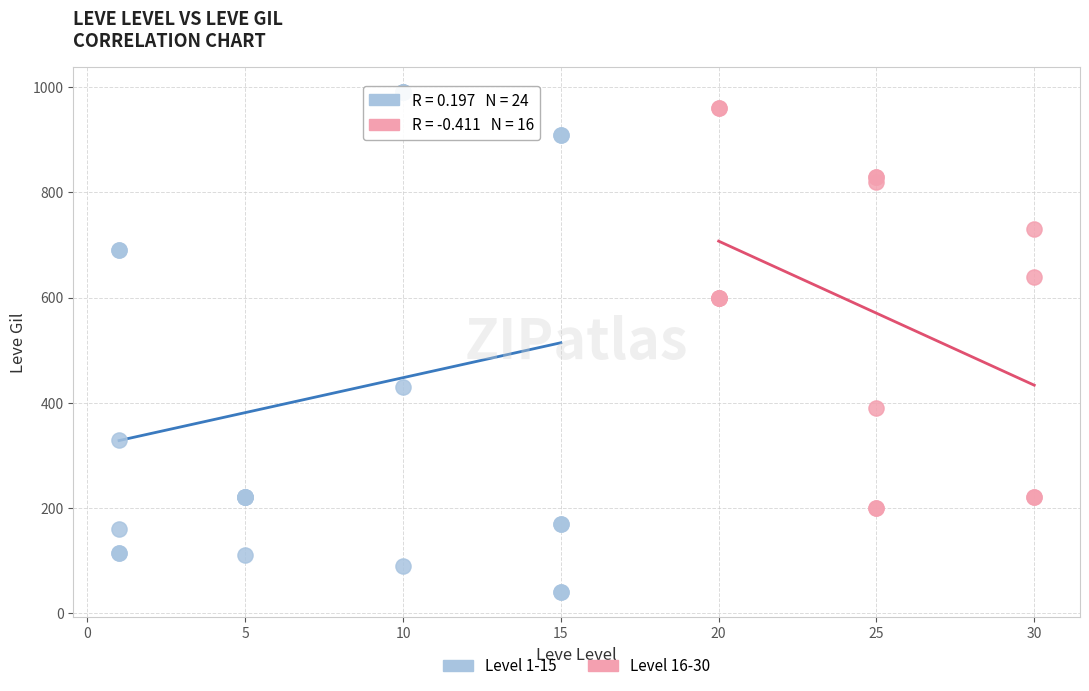

What are all the series names shown in the legend?

Level 1-15, Level 16-30